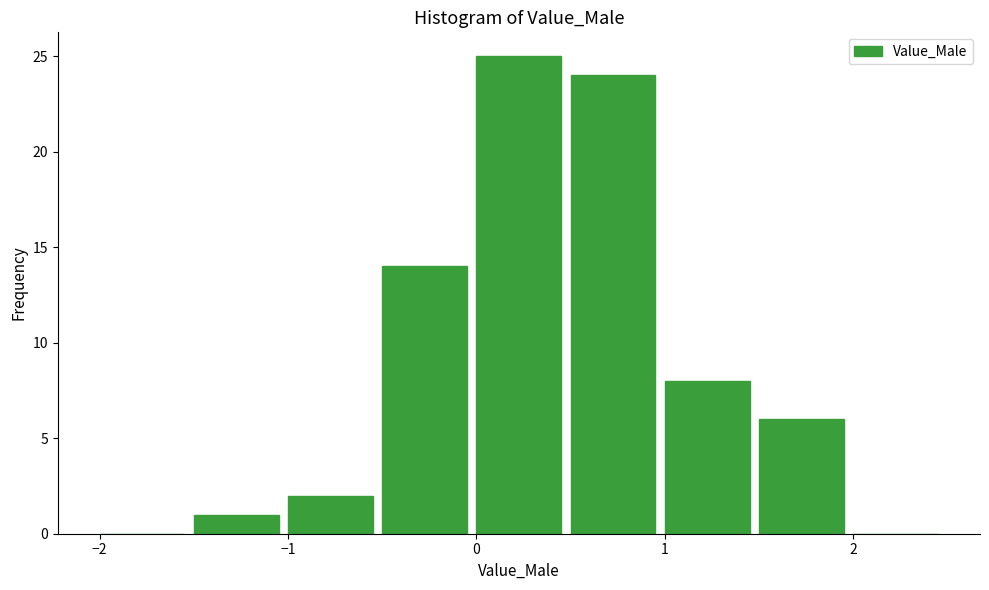

Reading left to right, list every bar in this chart as the range it spans on the x-axis followed by its height. The values are not printed on the chart, so give them approximately, as read against the axis.

-2.0 to -1.5: 0
-1.5 to -1.0: 1
-1.0 to -0.5: 2
-0.5 to 0.0: 14
0.0 to 0.5: 25
0.5 to 1.0: 24
1.0 to 1.5: 8
1.5 to 2.0: 6
2.0 to 2.5: 0